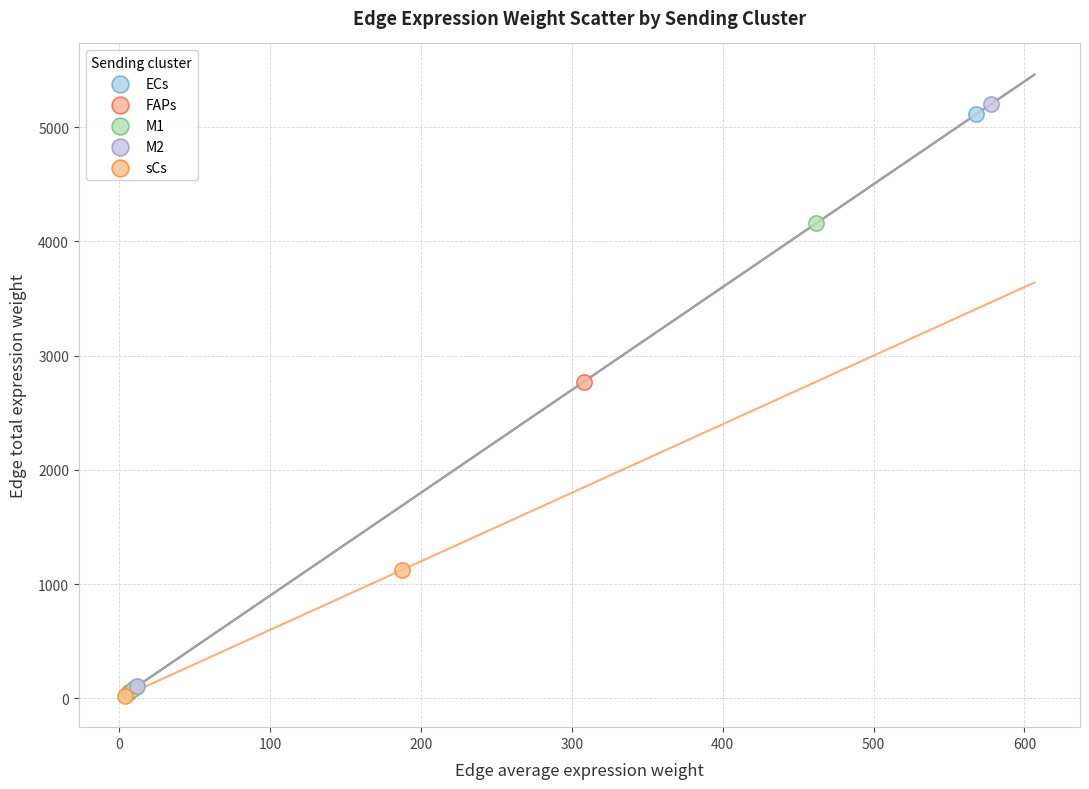

Which series contains the highest Y value?

M2